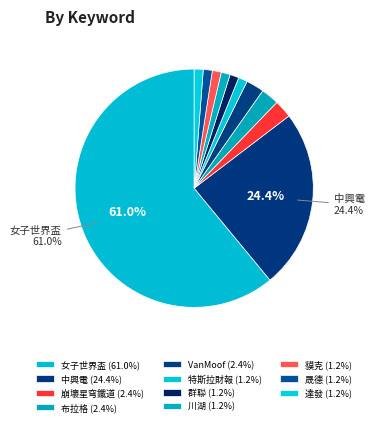

True or false: 晟德 accounts for 11% of the total.

False